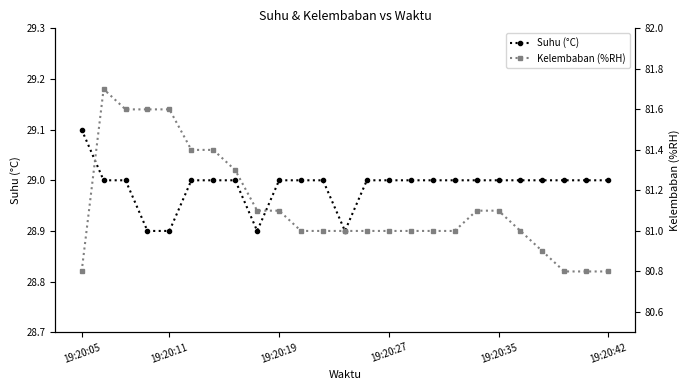

Is it true that Suhu (°C) equals 45.8 at 19:20:19?

False